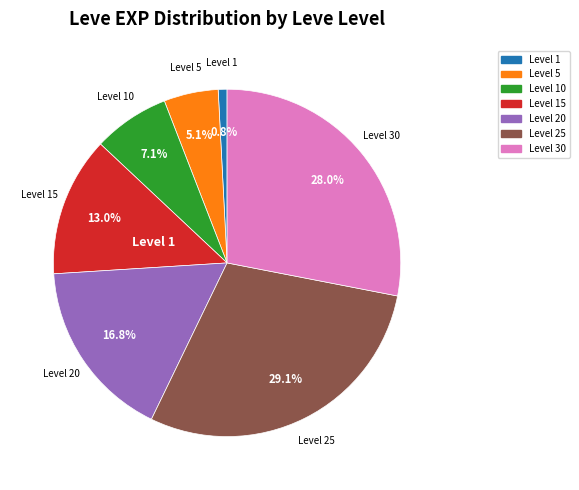

Is there any slice that represents more than half of the pie?

No